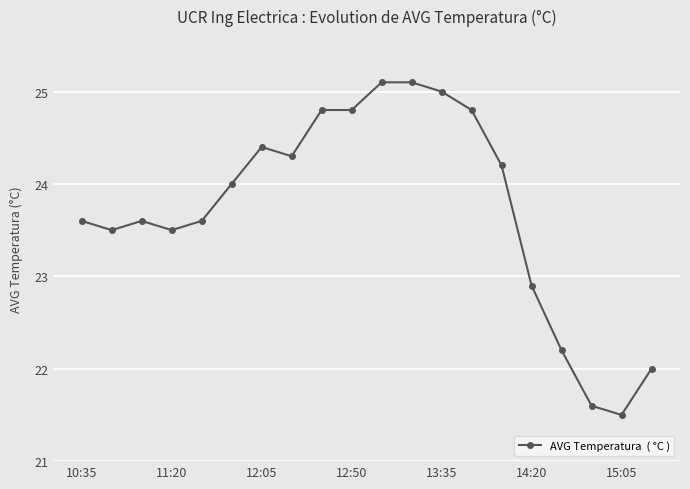

Reading left to right, list all the values displayed in this chart.

23.6	23.5	23.6	23.5	23.6	24.0	24.4	24.3	24.8	24.8	25.1	25.1	25.0	24.8	24.2	22.9	22.2	21.6	21.5	22.0